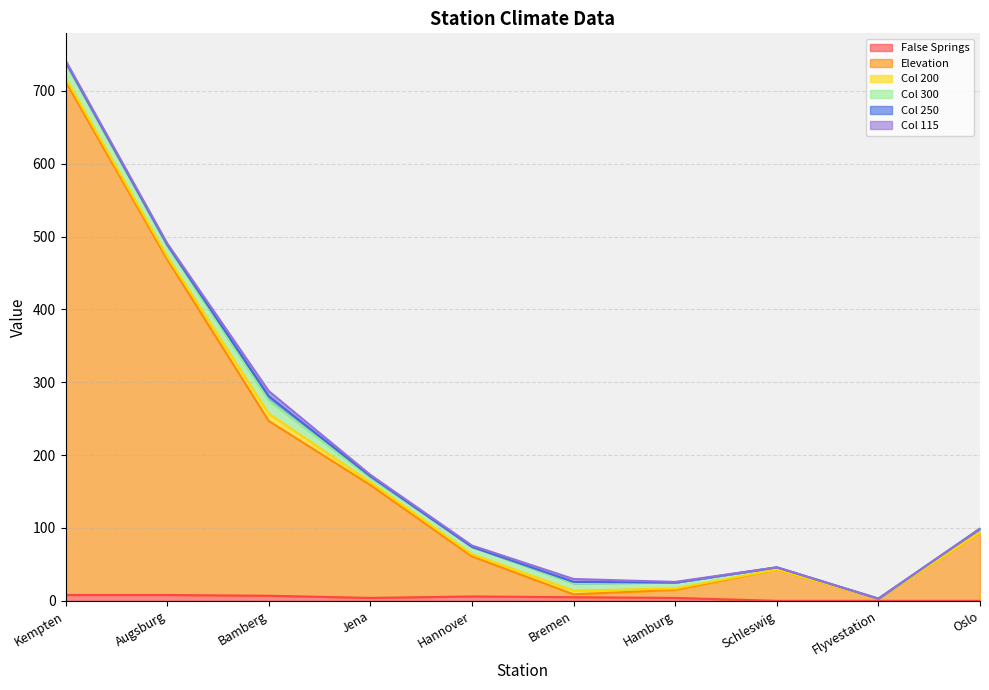

What is the label of the 6th point from the left?

Bremen